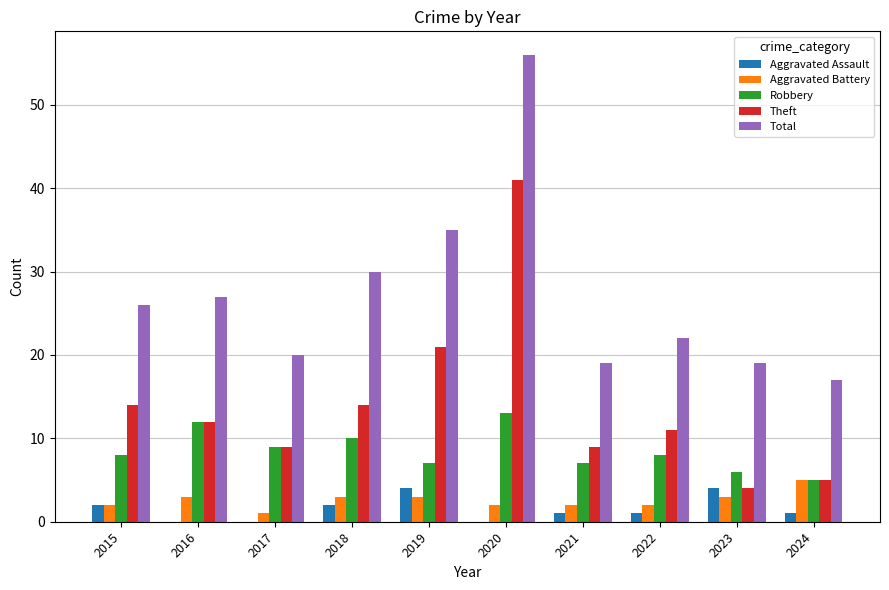

What is the sum of all Total values?

271